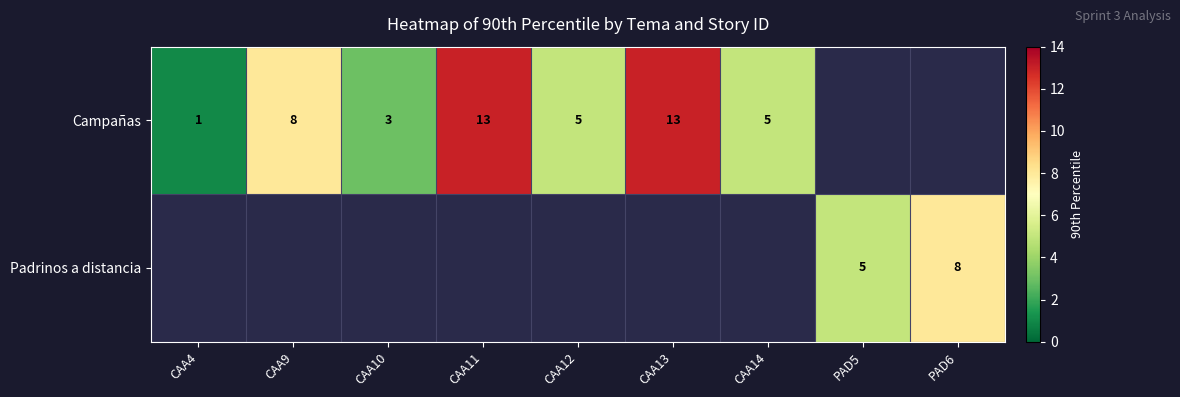

Is it true that Campañas equals 1 at CAA10?

False